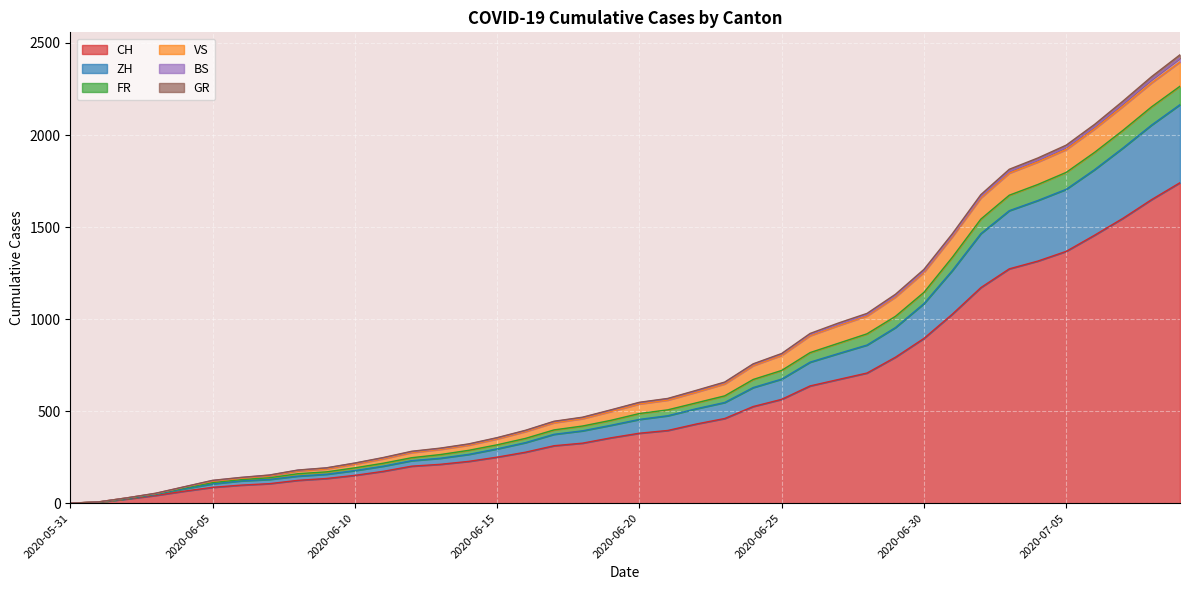

What is the label of the 40th point from the left?

2020-07-09